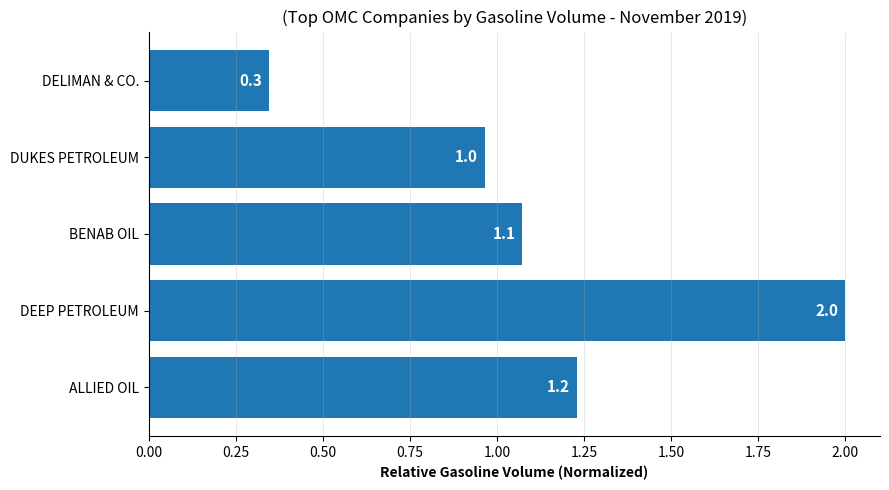

Reading bottom to top, transcribe all the data shown in this chart.

ALLIED OIL=1.2	DEEP PETROLEUM=2.0	BENAB OIL=1.1	DUKES PETROLEUM=1.0	DELIMAN & CO.=0.3